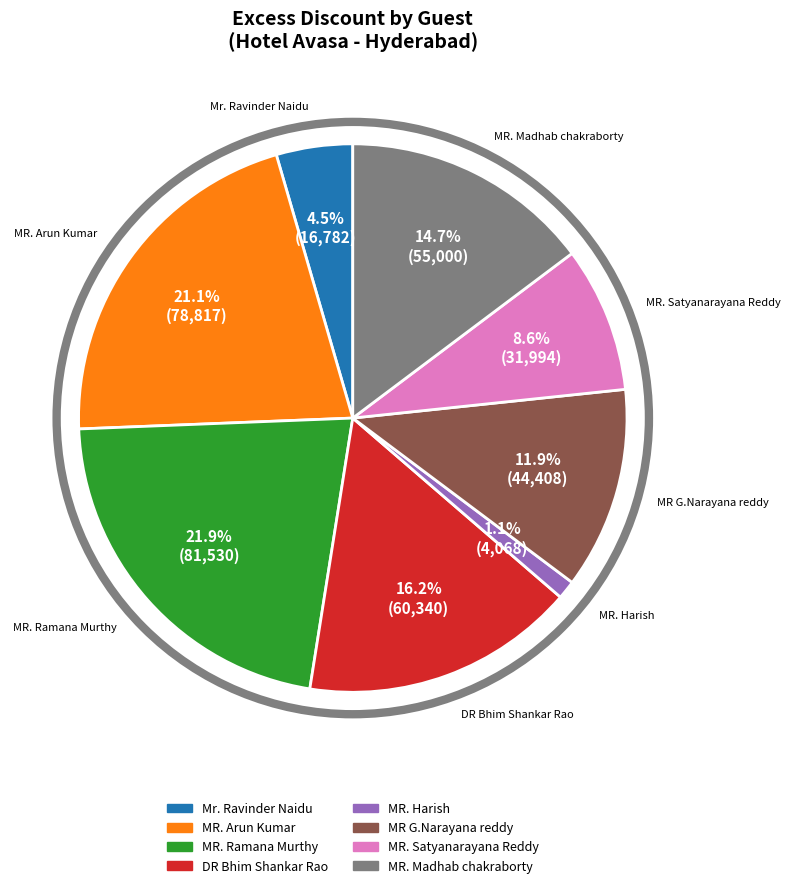

Rank the categories by value from highest to lowest.

MR. Ramana Murthy, MR. Arun Kumar, DR Bhim Shankar Rao, MR. Madhab chakraborty, MR G.Narayana reddy, MR. Satyanarayana Reddy, Mr. Ravinder Naidu, MR. Harish